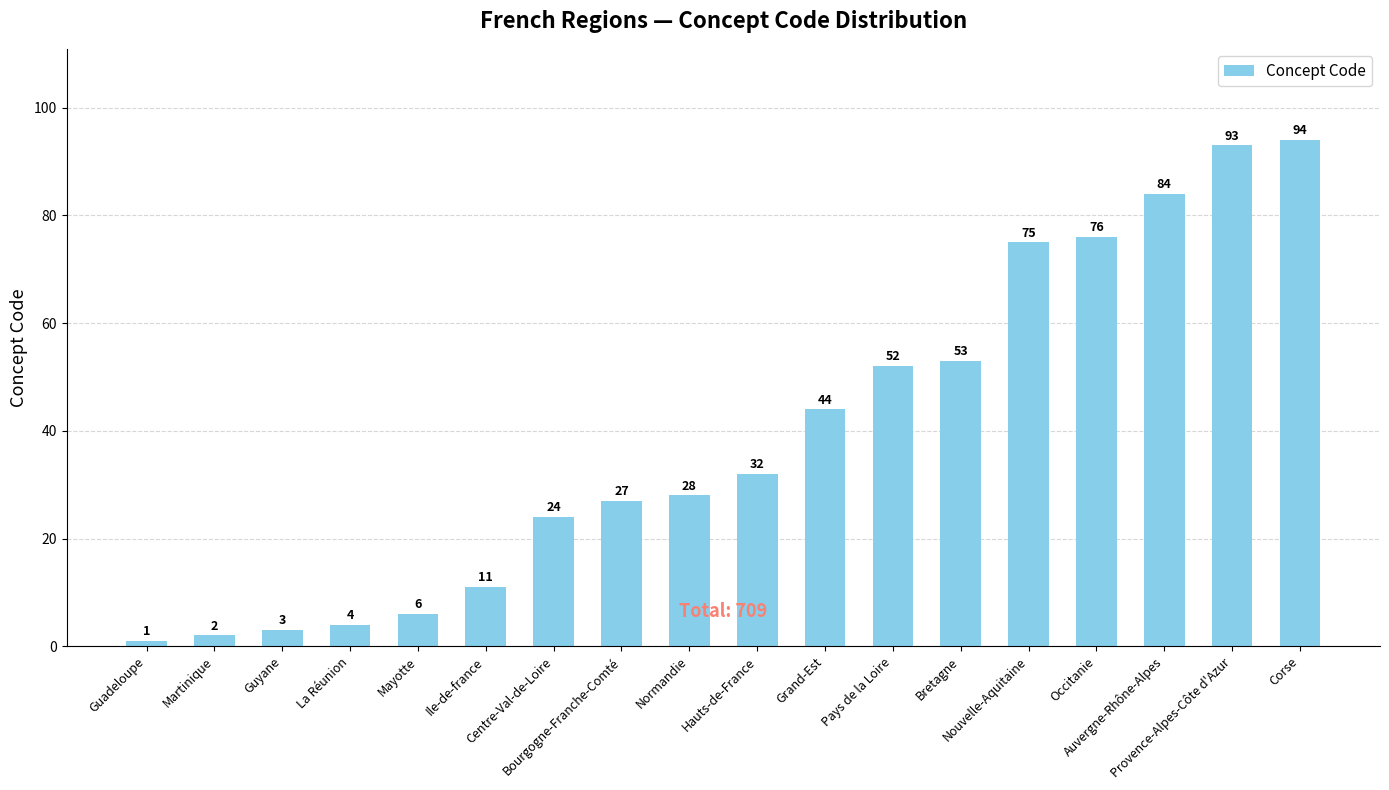

List the labels in order of value, largest first.

Corse, Provence-Alpes-Côte d'Azur, Auvergne-Rhône-Alpes, Occitanie, Nouvelle-Aquitaine, Bretagne, Pays de la Loire, Grand-Est, Hauts-de-France, Normandie, Bourgogne-Franche-Comté, Centre-Val-de-Loire, Ile-de-france, Mayotte, La Réunion, Guyane, Martinique, Guadeloupe